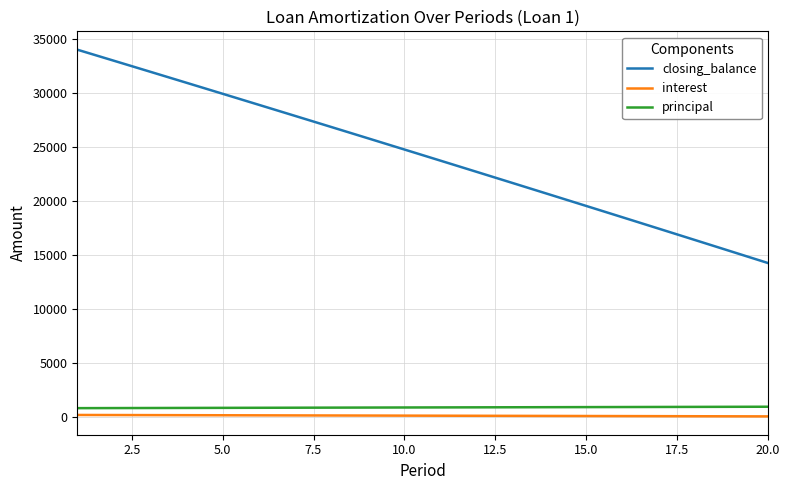

Which series has the largest range (max minus min)?

closing_balance